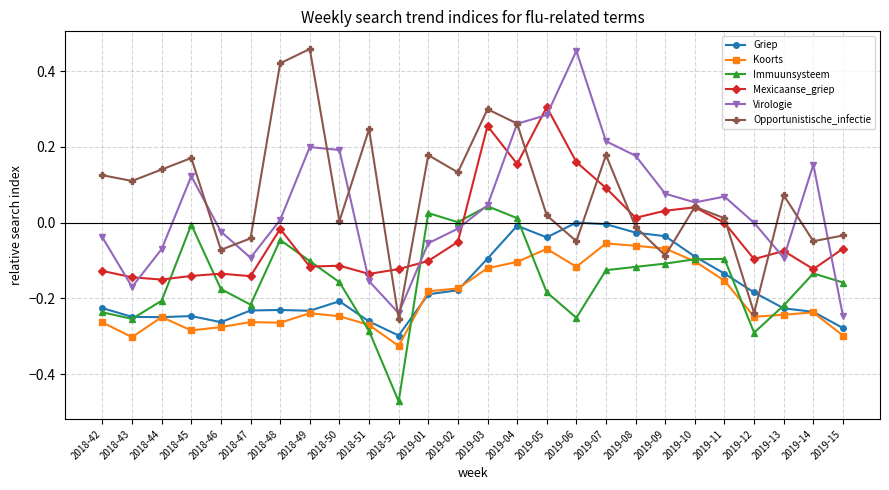

How many intersections are there between Mexicaanse_griep and Virologie?

11